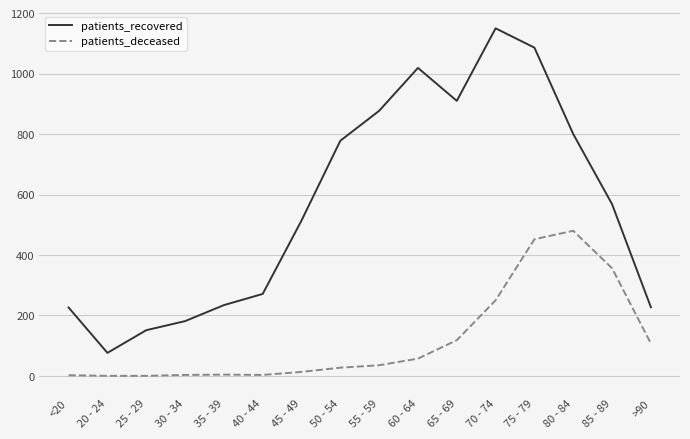

True or false: patients_deceased has more than 1 points higher than both neighbors.

True